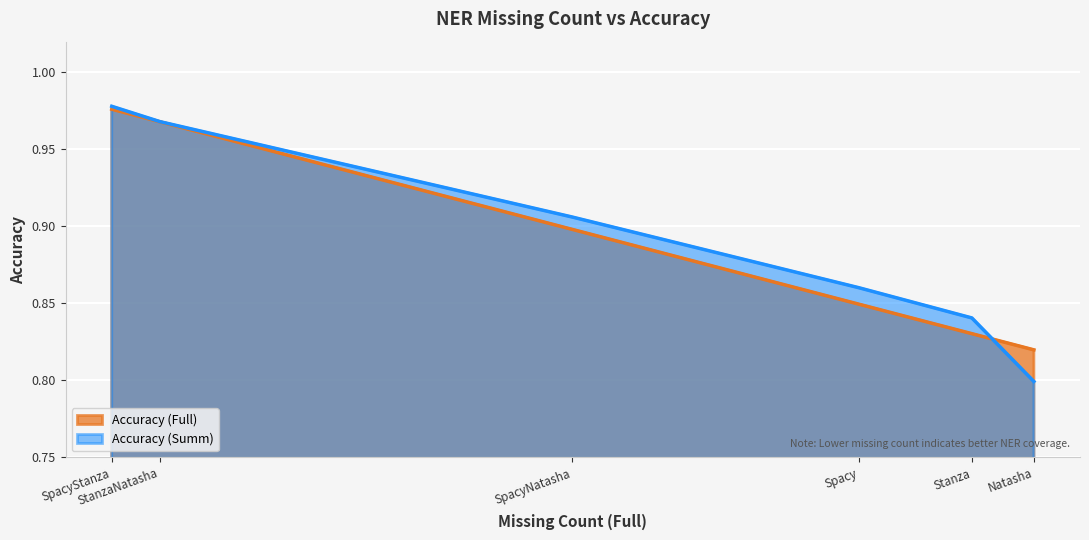

How many lines are shown in the chart?

2